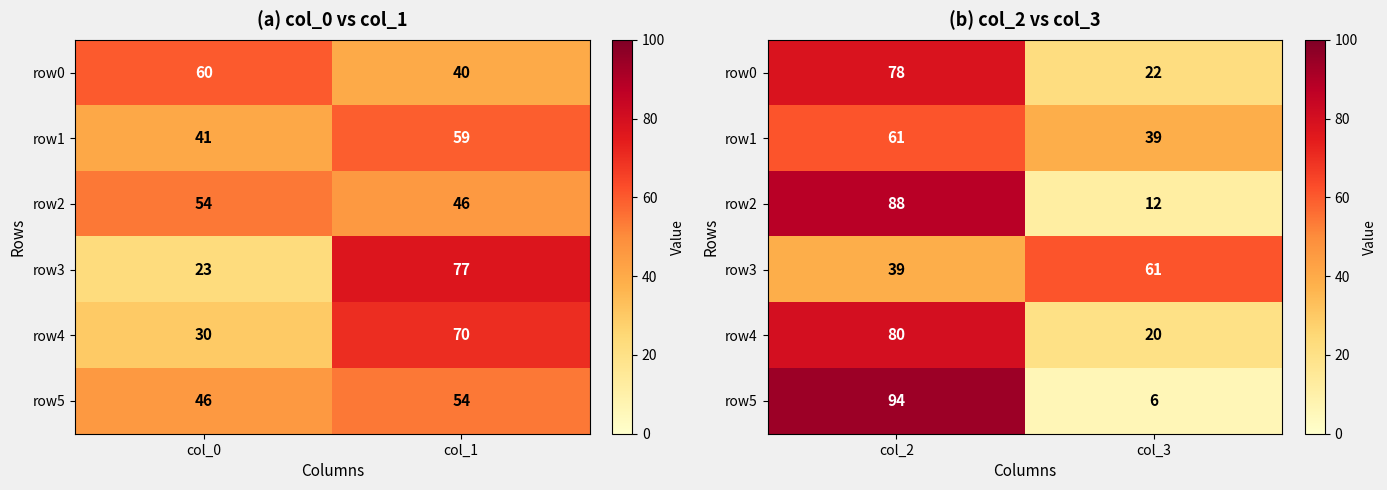

At how many categories does at least one series exceed 89?

1